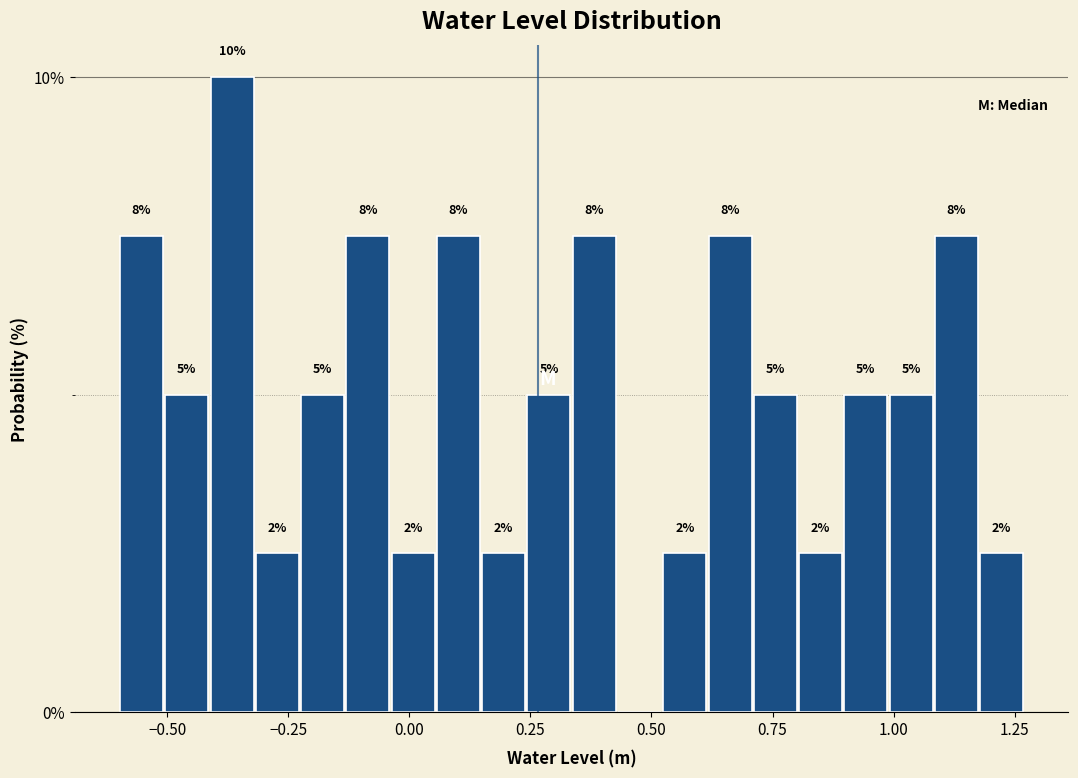

Read against the x-axis, roughly where is the centre of the tallest bar?

-0.35